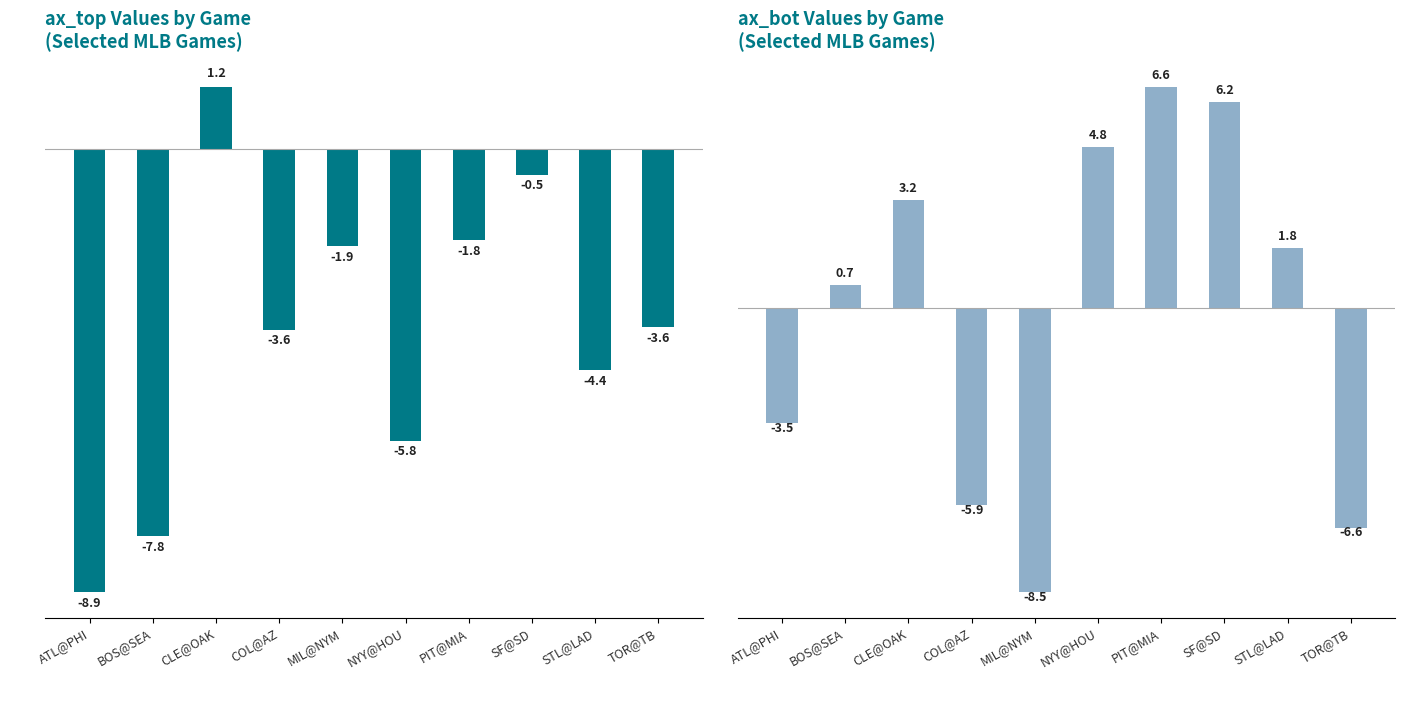

At which label is ax_top closest to -3?

TOR@TB